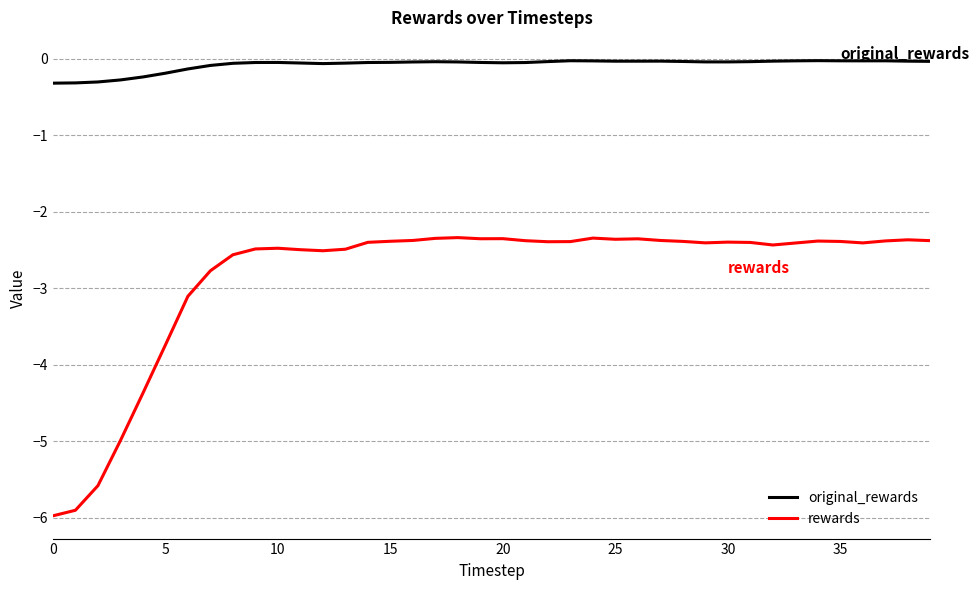

True or false: rewards and original_rewards cross at least once.

False